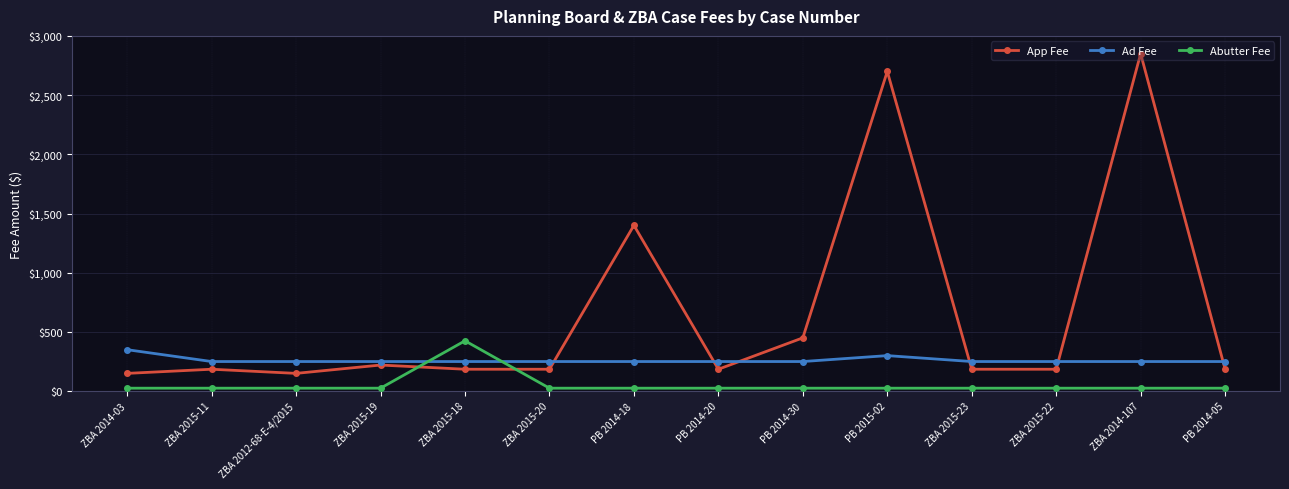

Which series ends up on top after the final intersection of Abutter Fee and App Fee?

App Fee